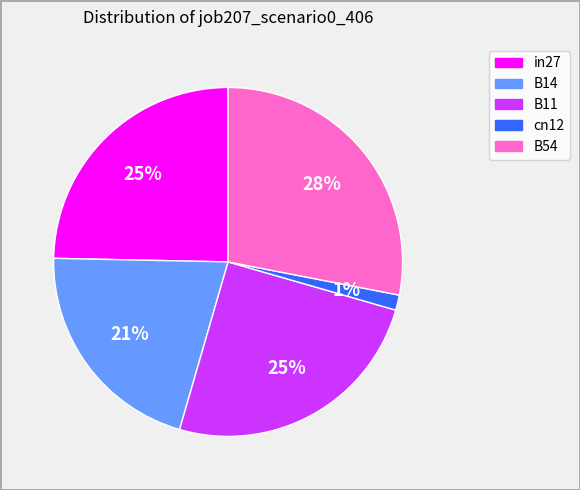

Between cn12 and in27, which is larger?

in27